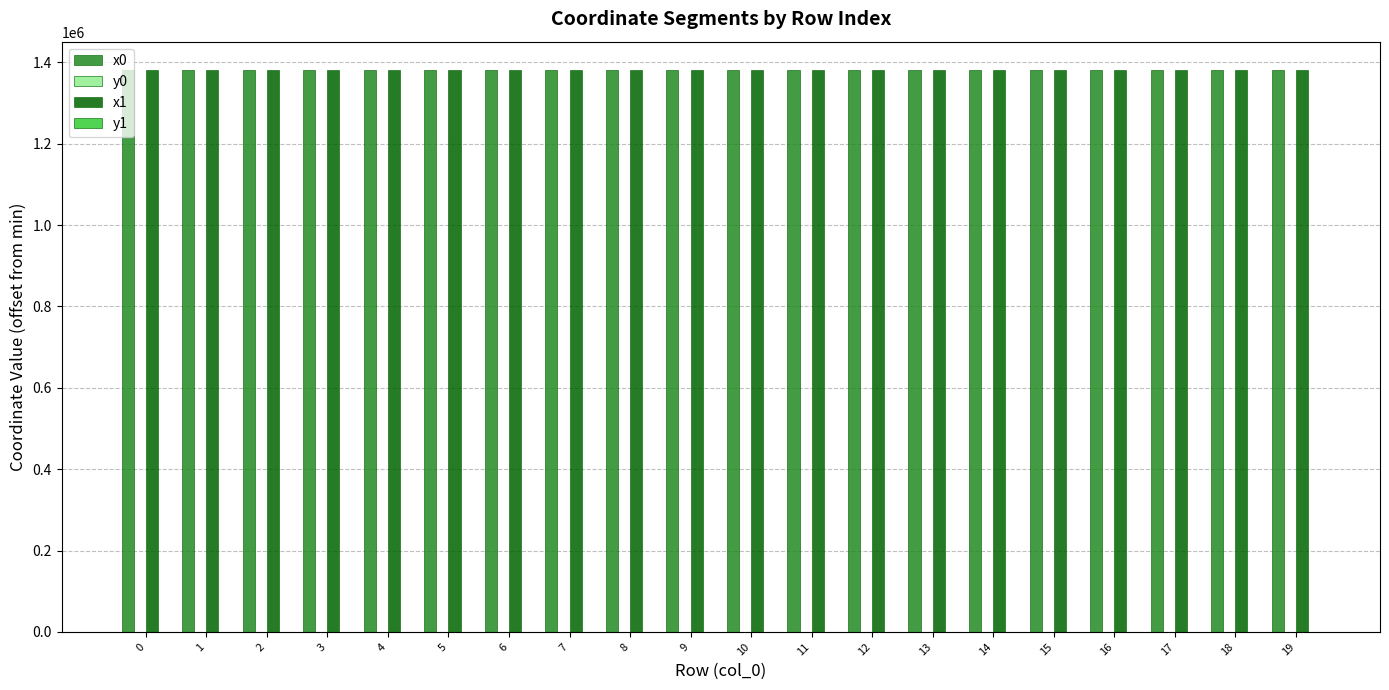

The x1 series shows 886459.4 at 0. True or false?

False